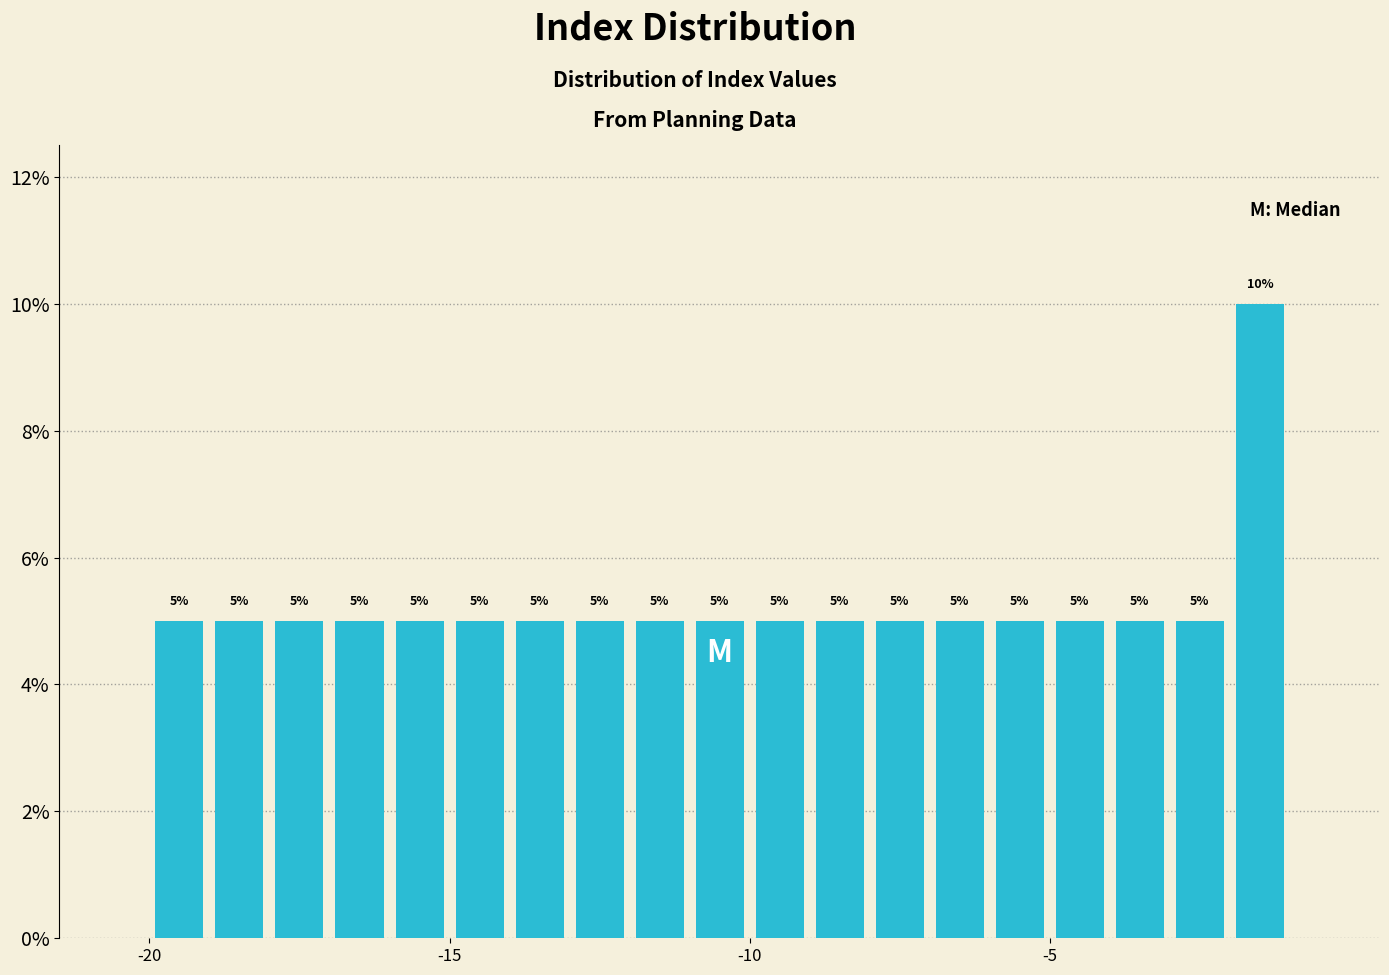

Read against the x-axis, roughly where is the centre of the tallest bar?

-1.5